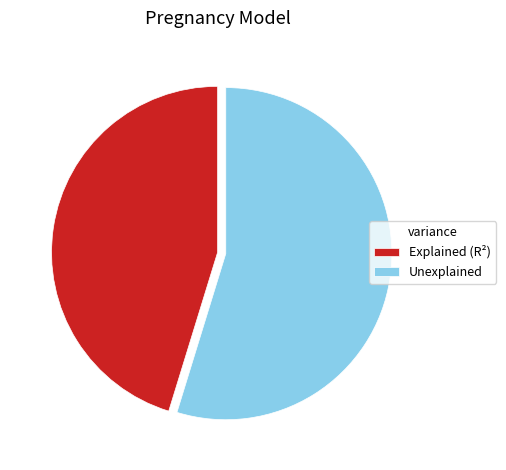

Count the number of slices in the pie.

2